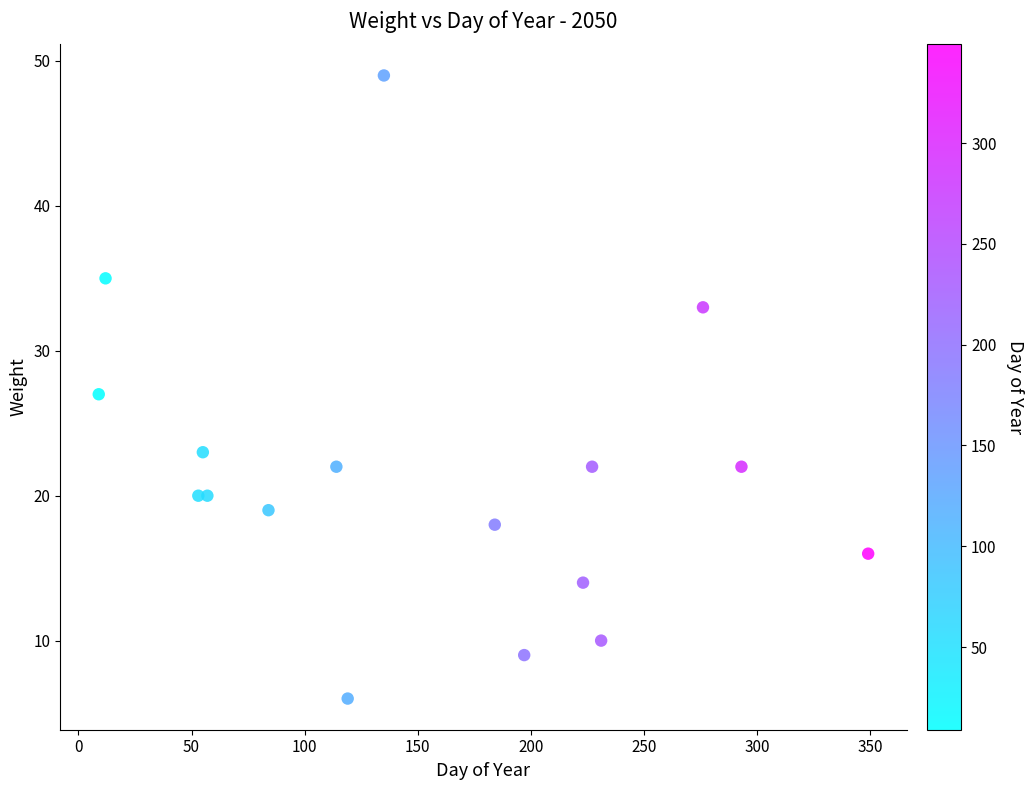

What is the range of X values (max minus min)?

340